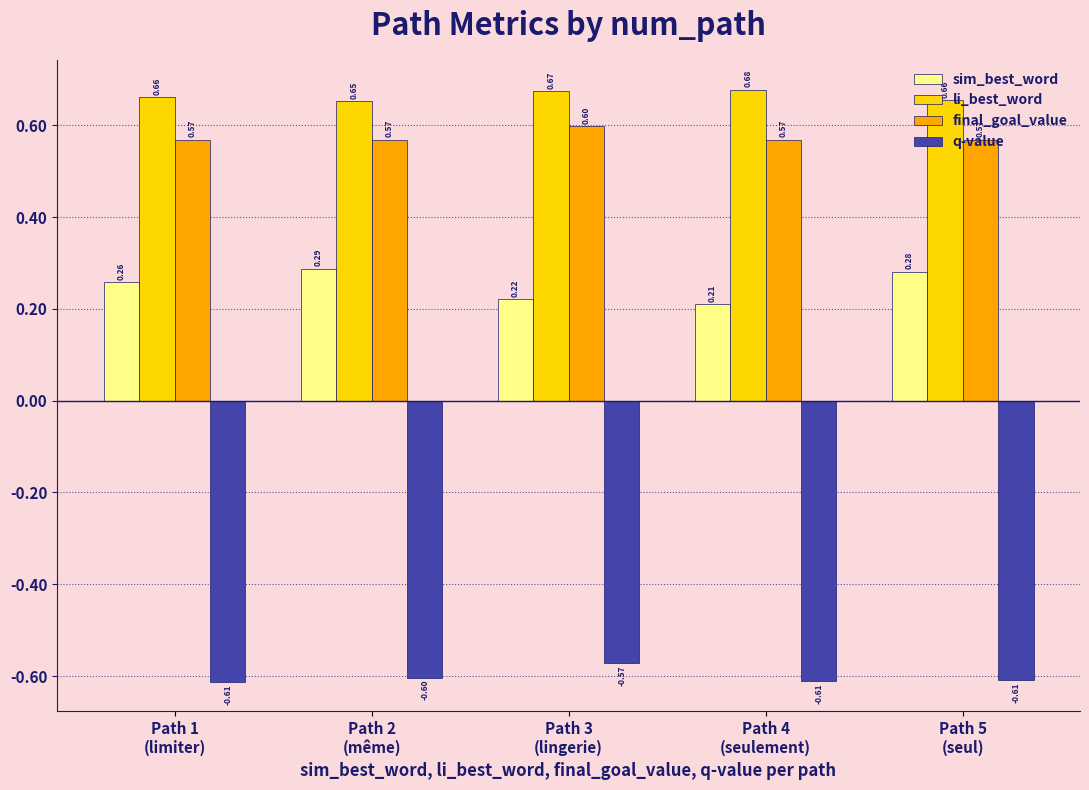

What is the label of the 2nd bar from the left?

Path 2
(même)